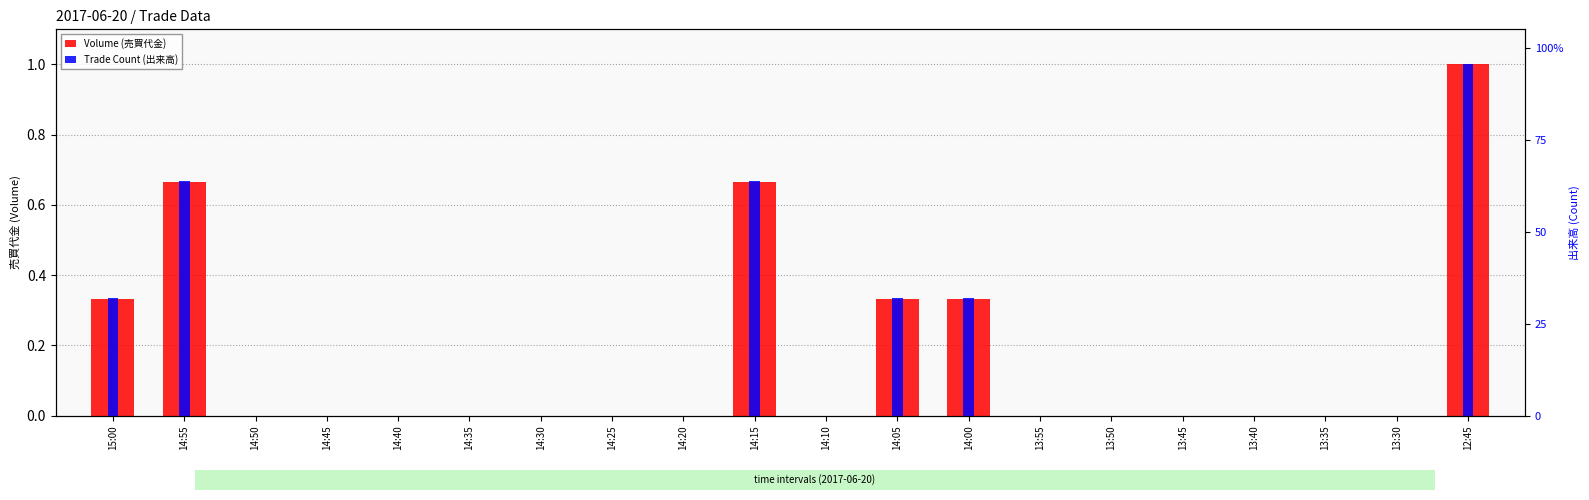

What is the value of the Trade Count (出来高) bar at the 12th from the left?

0.3